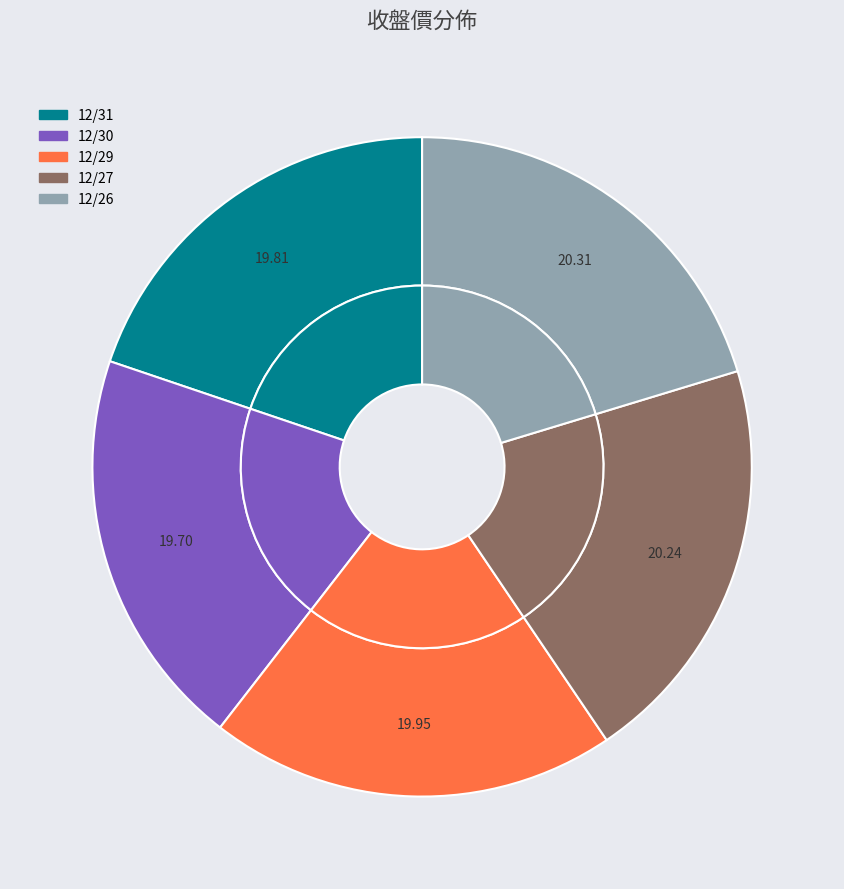

Count the number of slices in the pie.

5